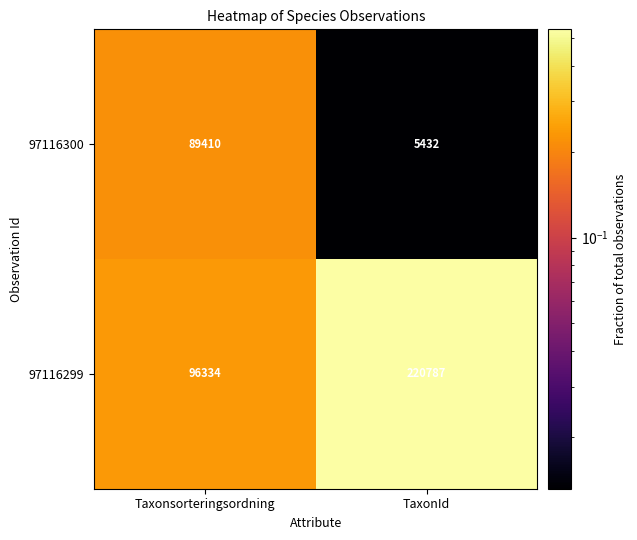

Which label corresponds to the largest value in the chart?

TaxonId